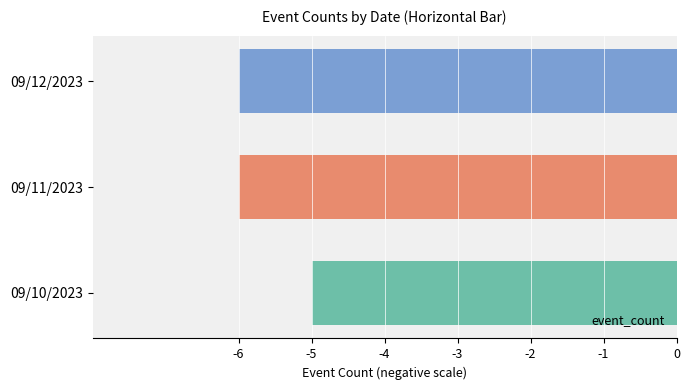

Which has a higher value, 09/11/2023 or 09/10/2023?

09/10/2023